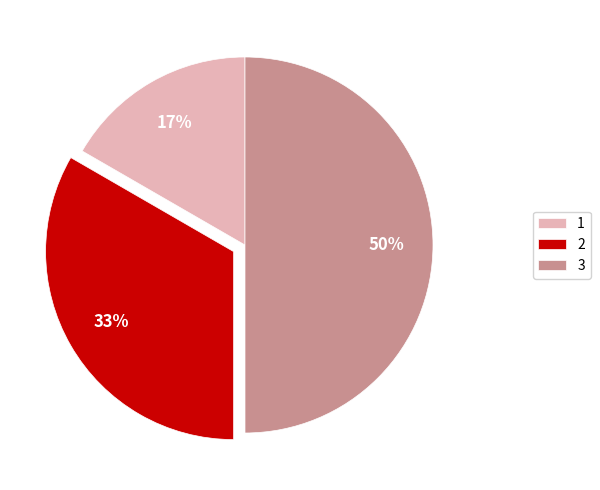

Approximately how many times larger is the value at 1 compared to 2?

0.5